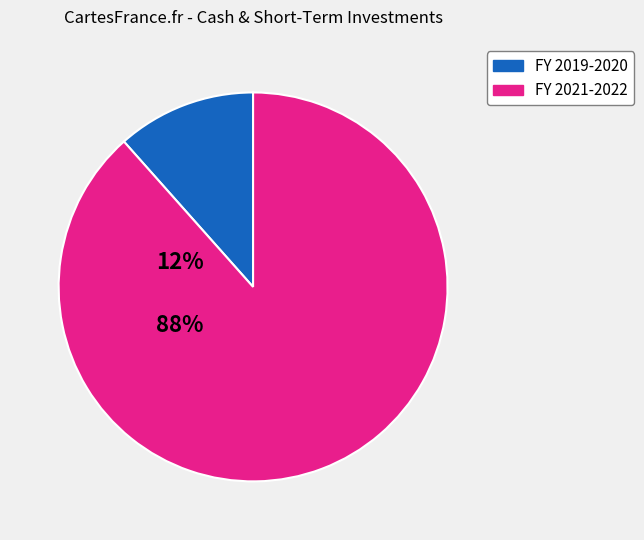

Count the number of slices in the pie.

2